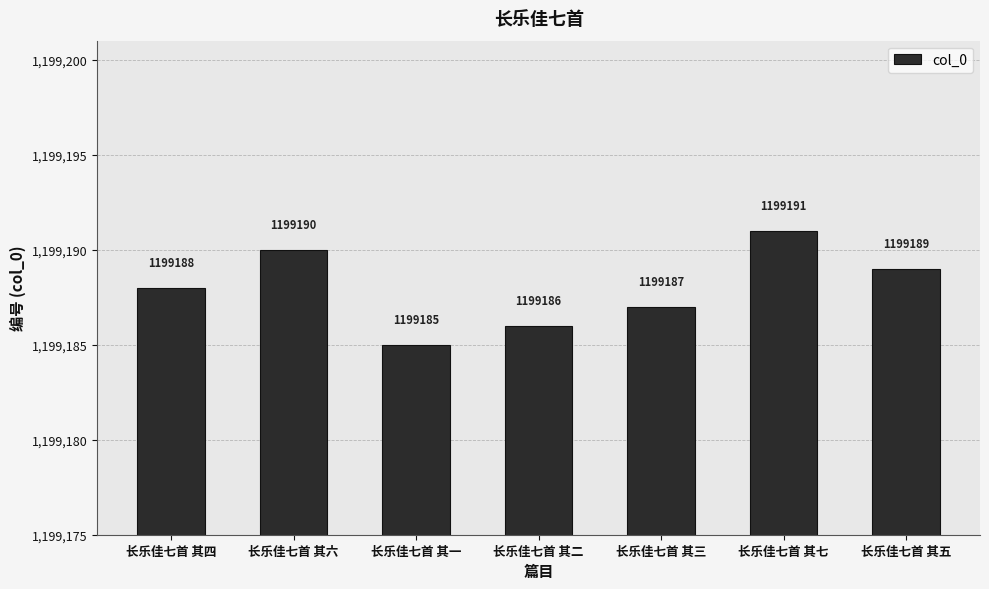

Which has a higher value, 长乐佳七首 其三 or 长乐佳七首 其一?

长乐佳七首 其三